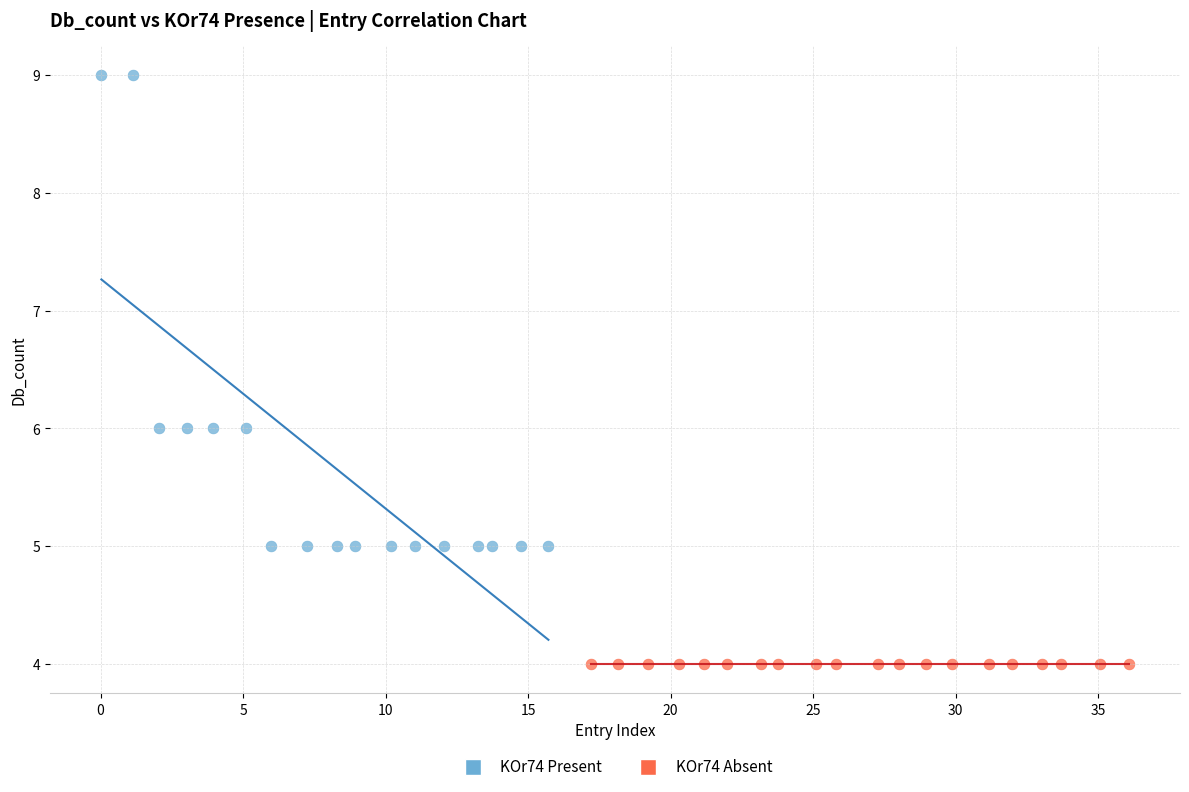

Which series reaches the maximum Y coordinate?

KOr74 Present